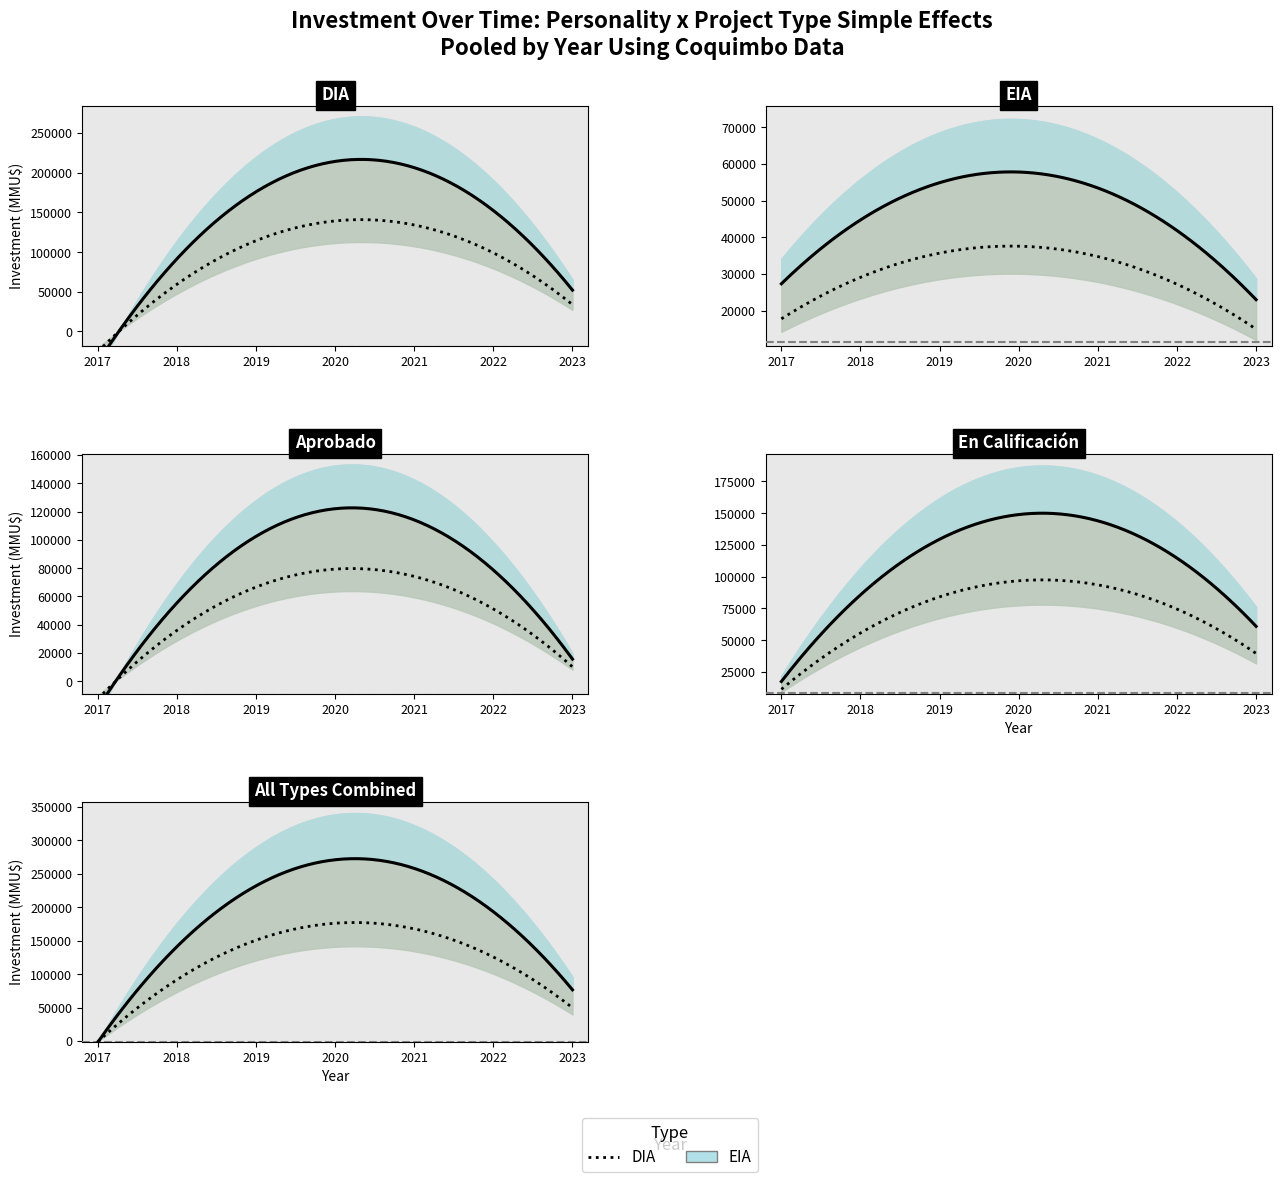

True or false: investment_per_year has more than 0 points higher than both neighbors.

True